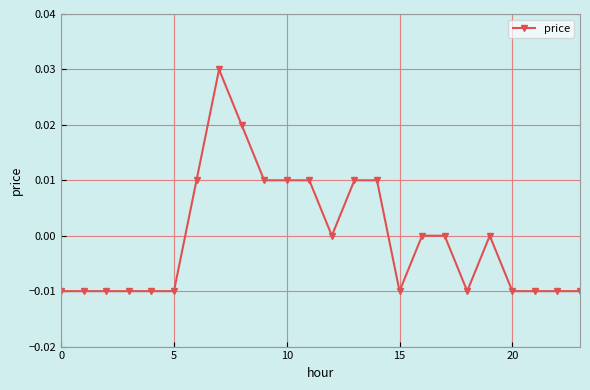

How many series are shown in this chart?

1